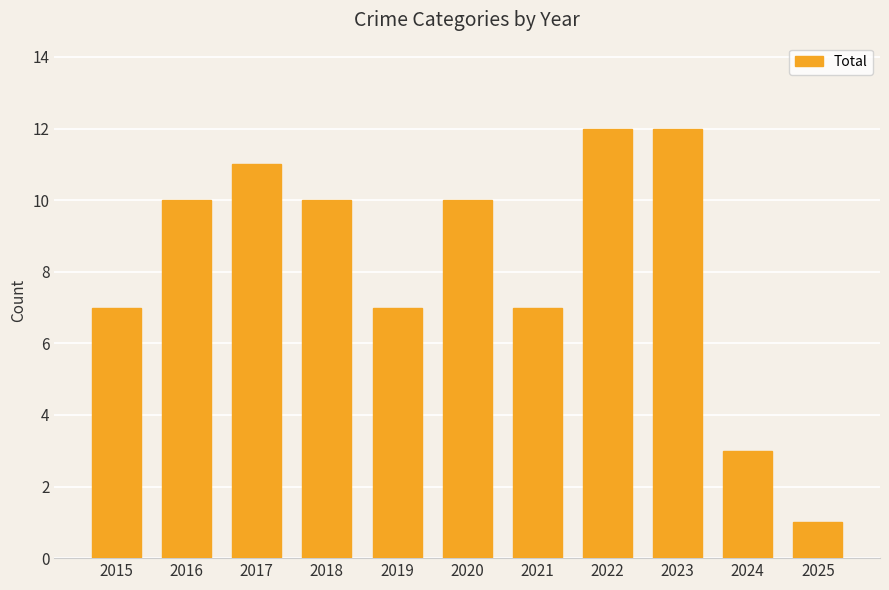

What is the change in value from 2021 to 2024?

-4